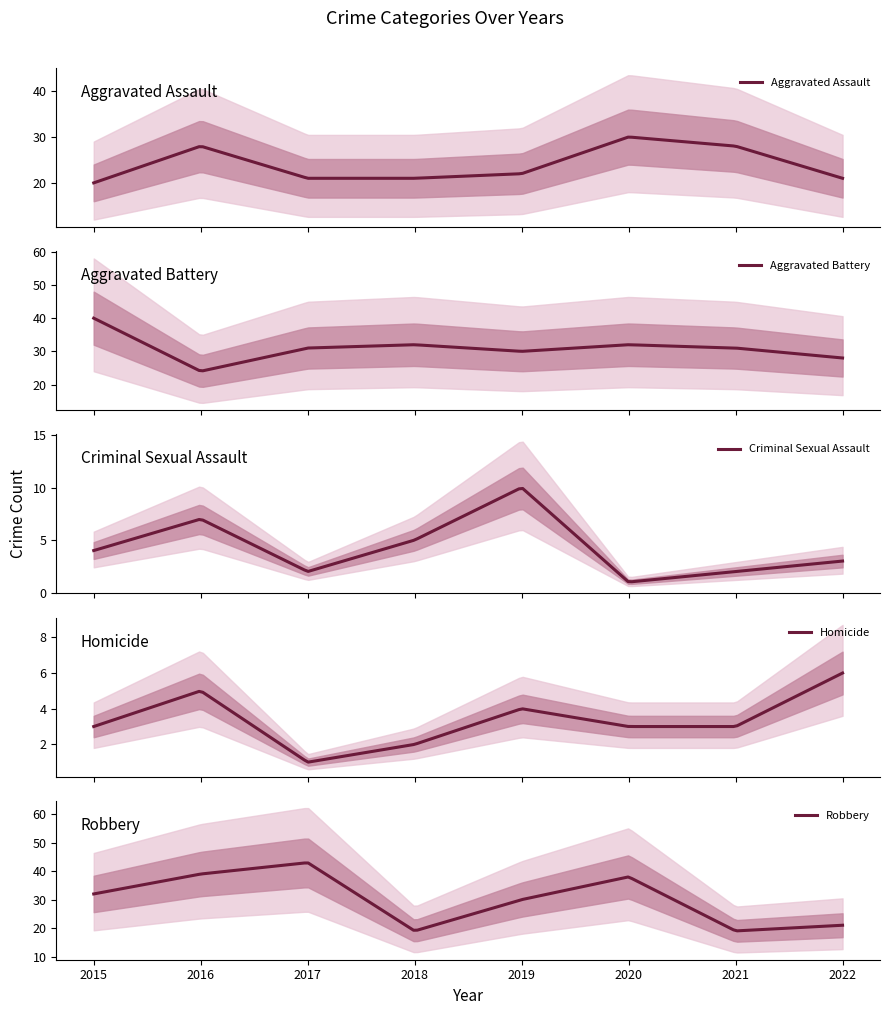

List the series in order of their peak value, lowest first.

Homicide, Criminal Sexual Assault, Aggravated Assault, Aggravated Battery, Robbery